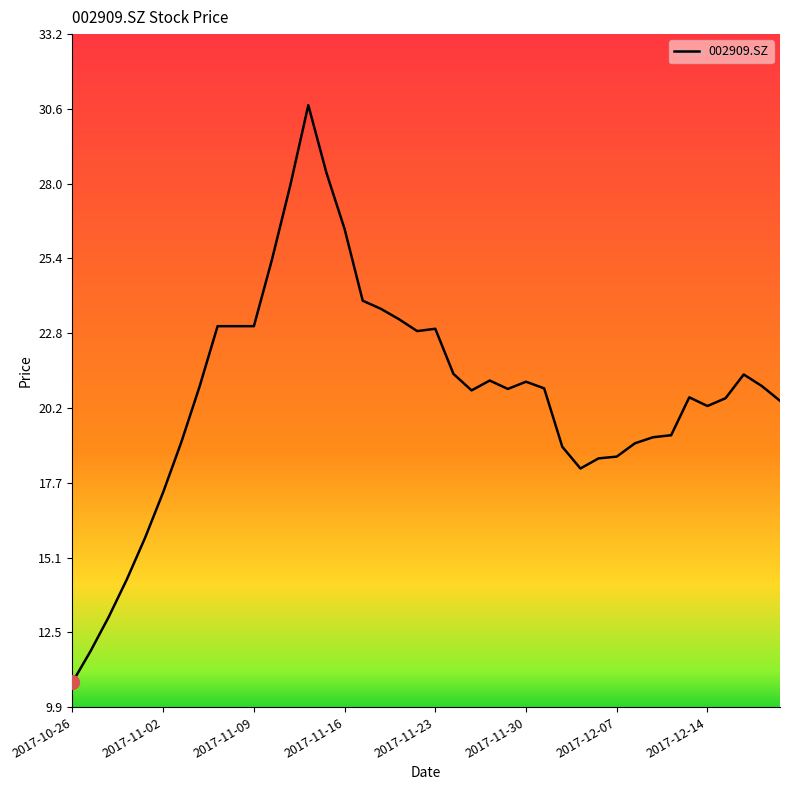

Is this an area chart (filled region under the line)?

No